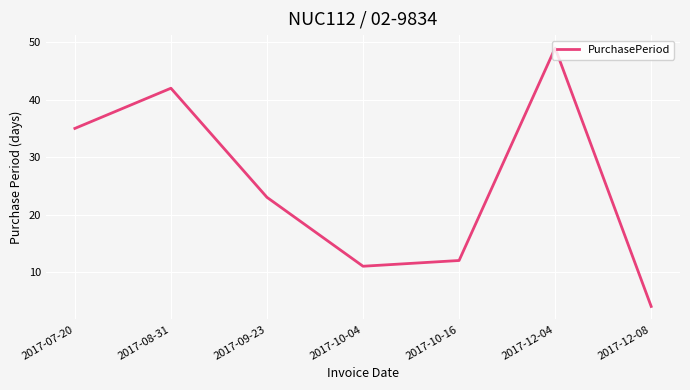

Between 2017-07-20 and 2017-08-31, which is larger?

2017-08-31